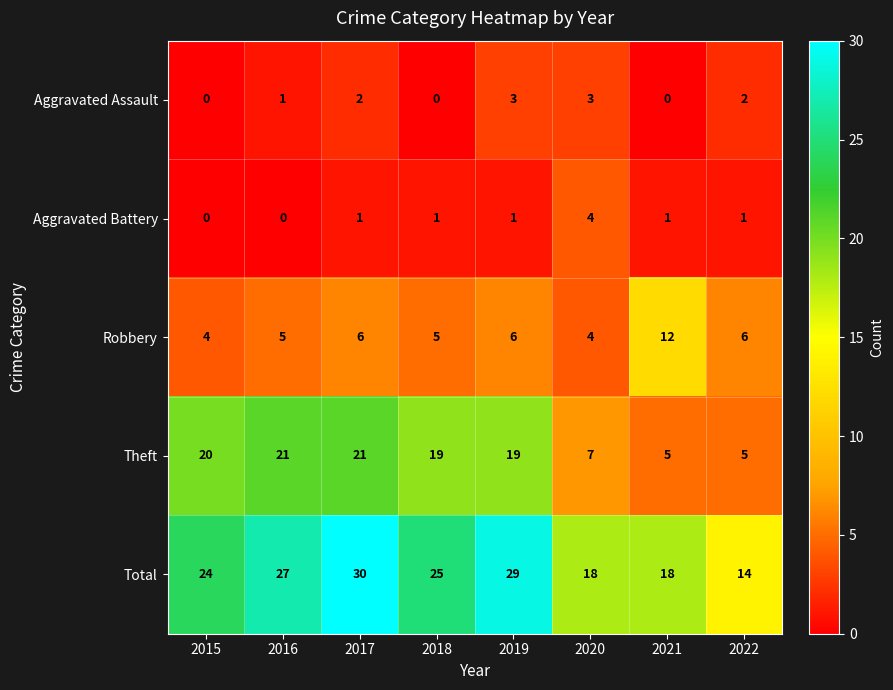

Which series has the largest total across all categories?

Total